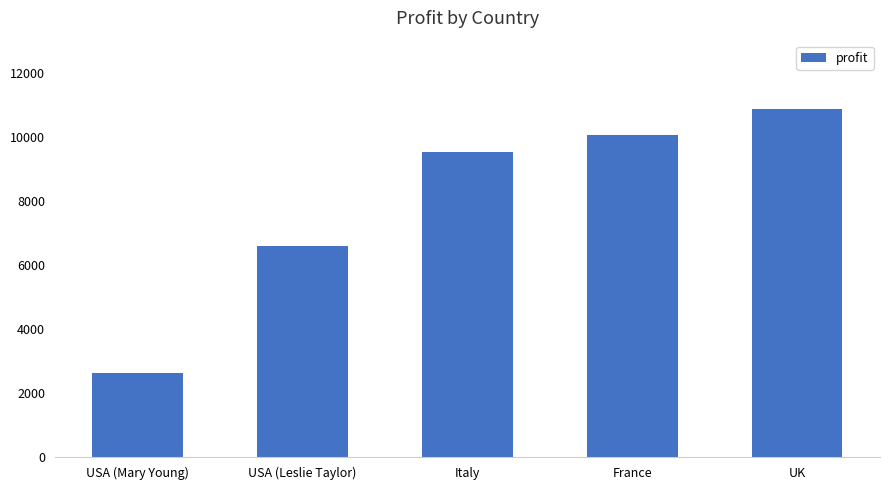

How many values exceed 9532?

3